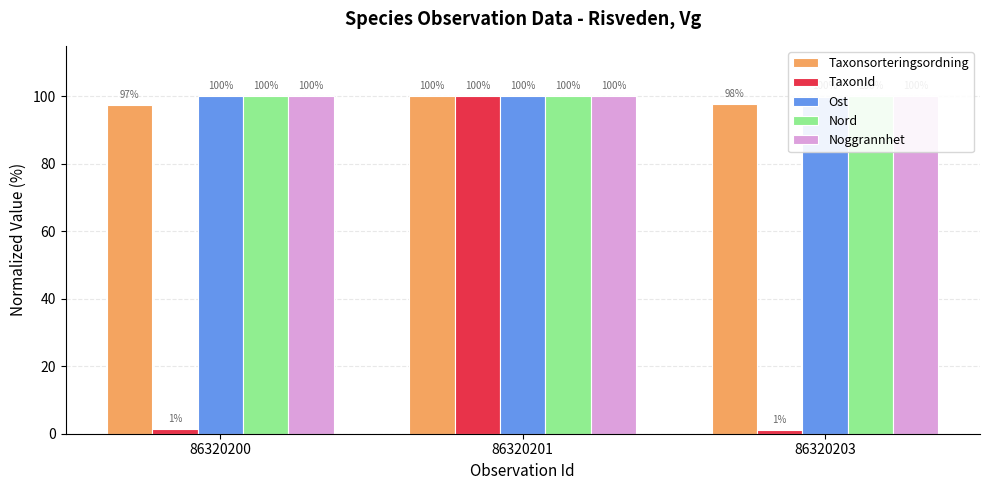

What is the value of the TaxonId bar at the 1st from the left?

1.3